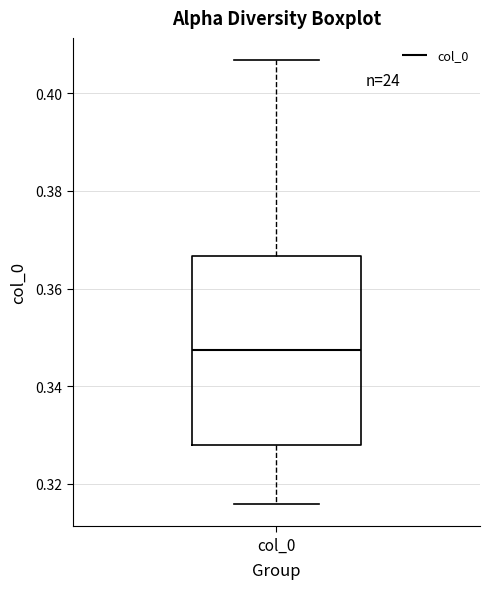

Read this box plot against the y-axis: the position of the median line, the range covered by the box, and the ends of both whiskers. The values are not printed on the chart, so give them approximately, as read against the axis.

median 0.348, box 0.328 to 0.366, whiskers 0.316 to 0.406